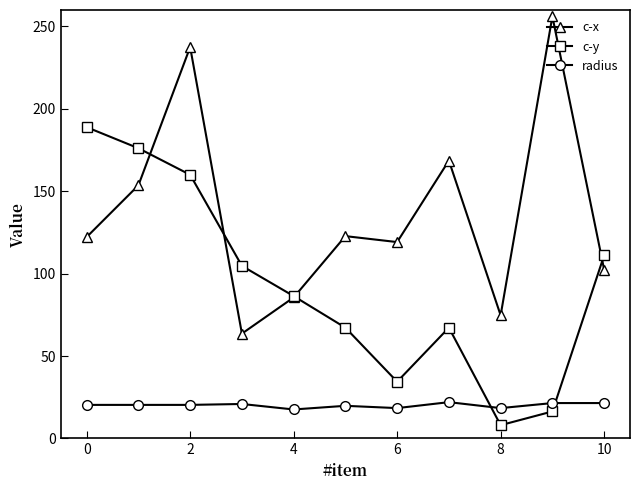

What is the sum of all radius values?

221.3